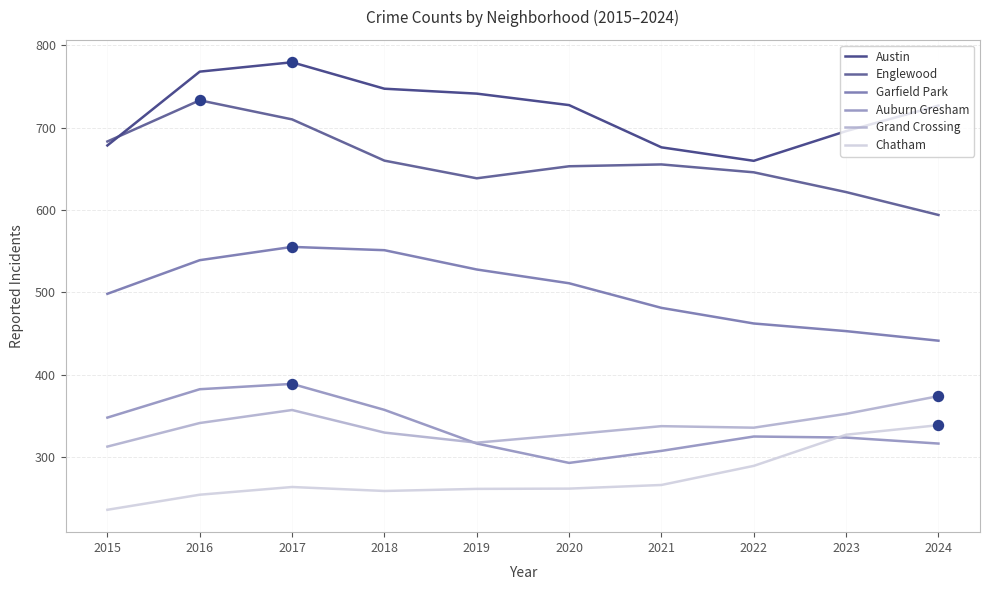

True or false: Austin has a value of 1134.9 at 2017.

False